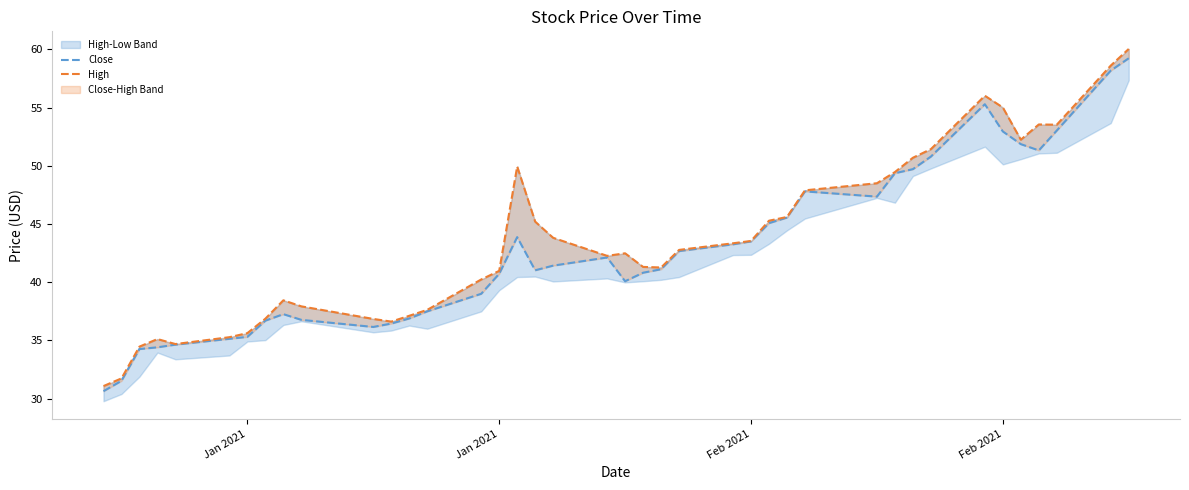

What is the value of the High point at the 40th from the left?

60.0